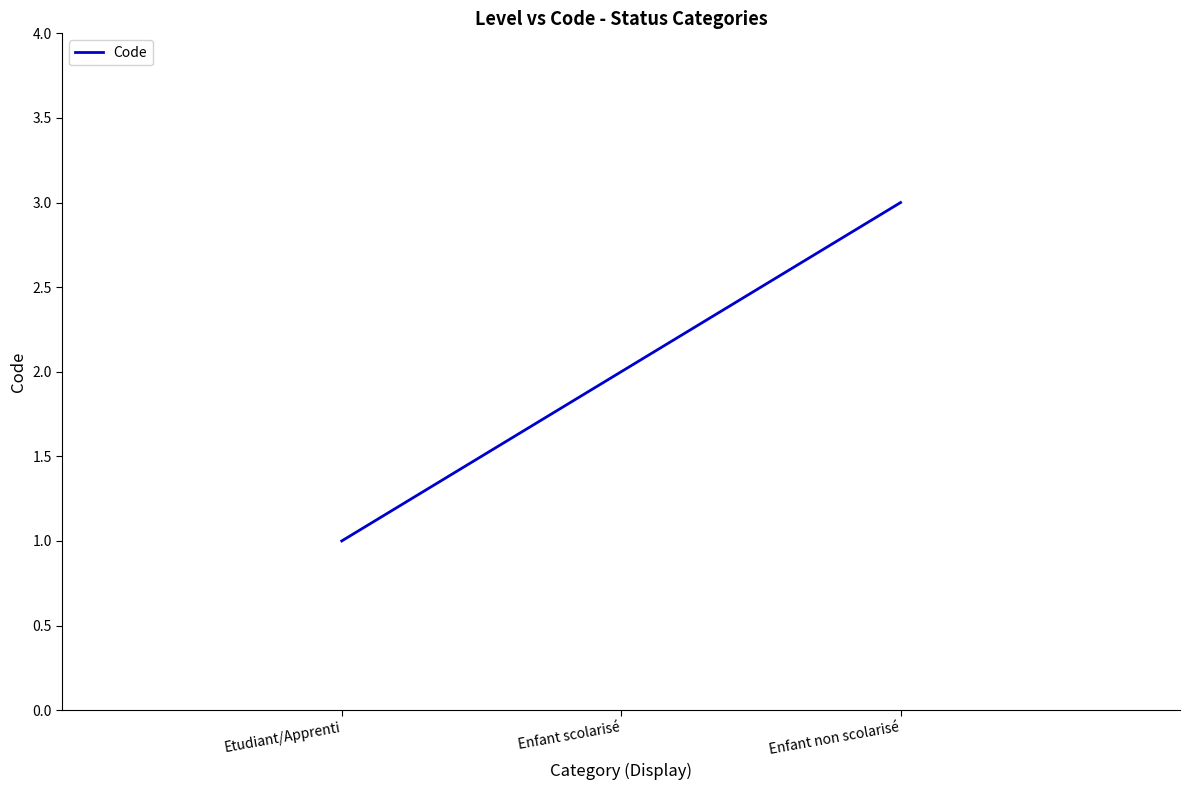

What position from the left is Etudiant/Apprenti?

1